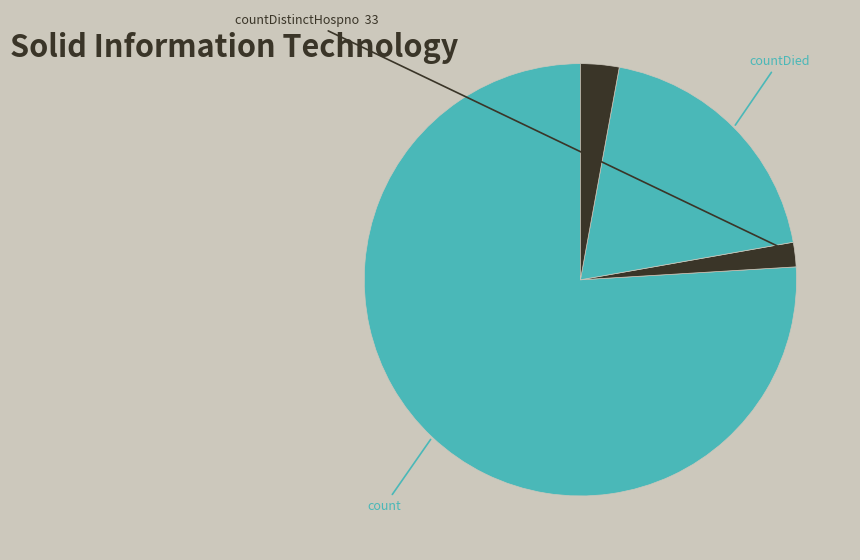

How many segments does this pie chart have?

4